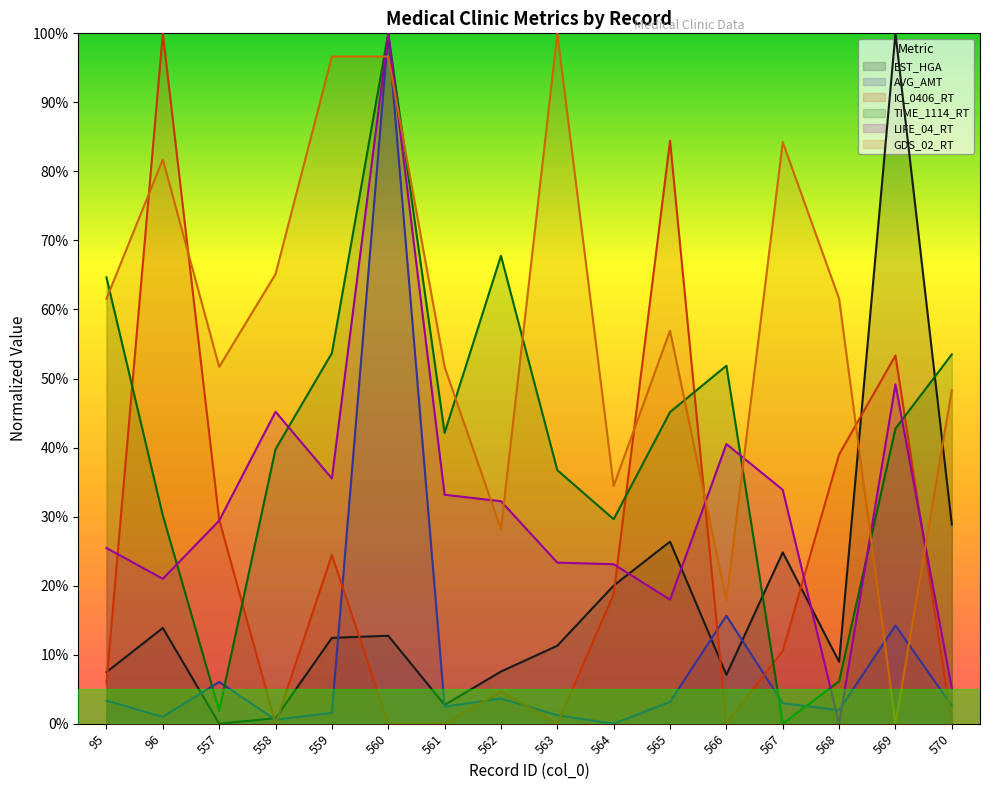

Between 561 and 566, which is larger?

566